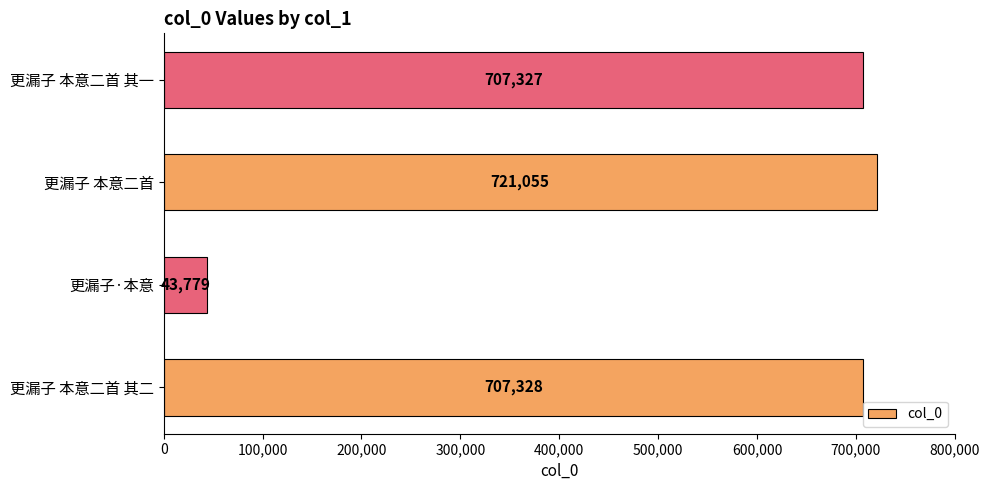

Which label corresponds to the largest value in the chart?

更漏子 本意二首